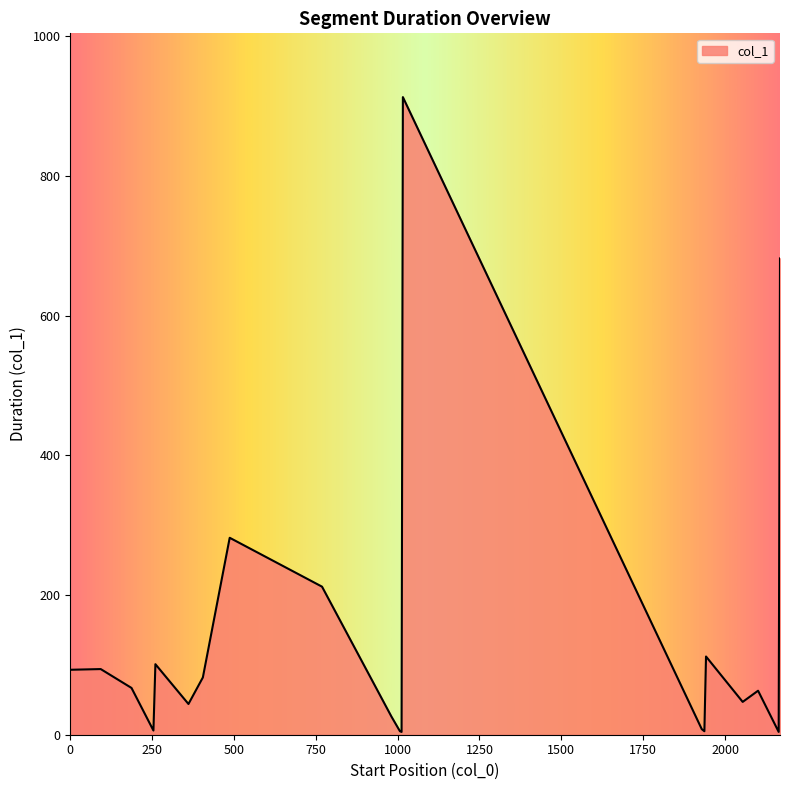

What is the difference between the maximum and minimum values?

909